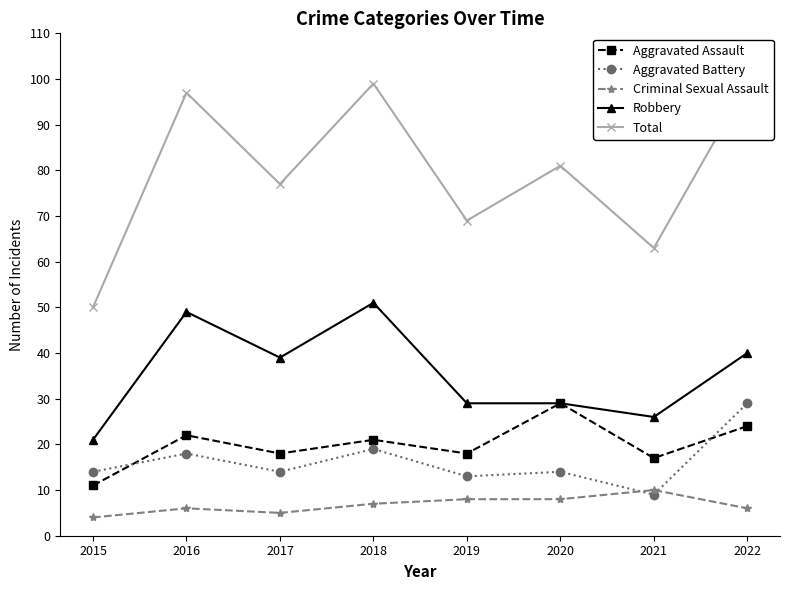

What is the sum of the Robbery values at 2019 and 2018?

80